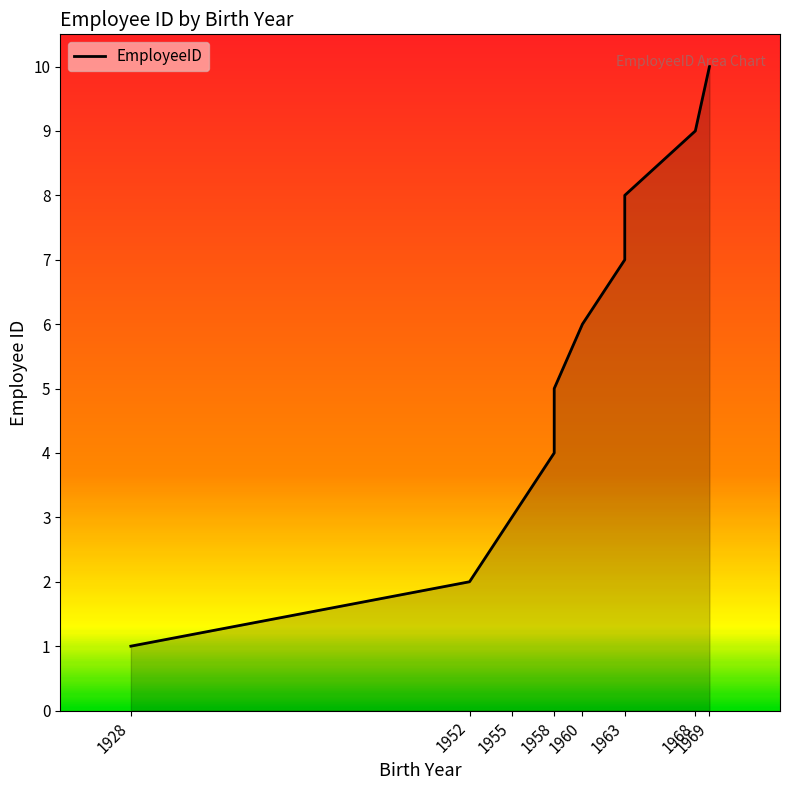

What is the approximate value at 1969?

10